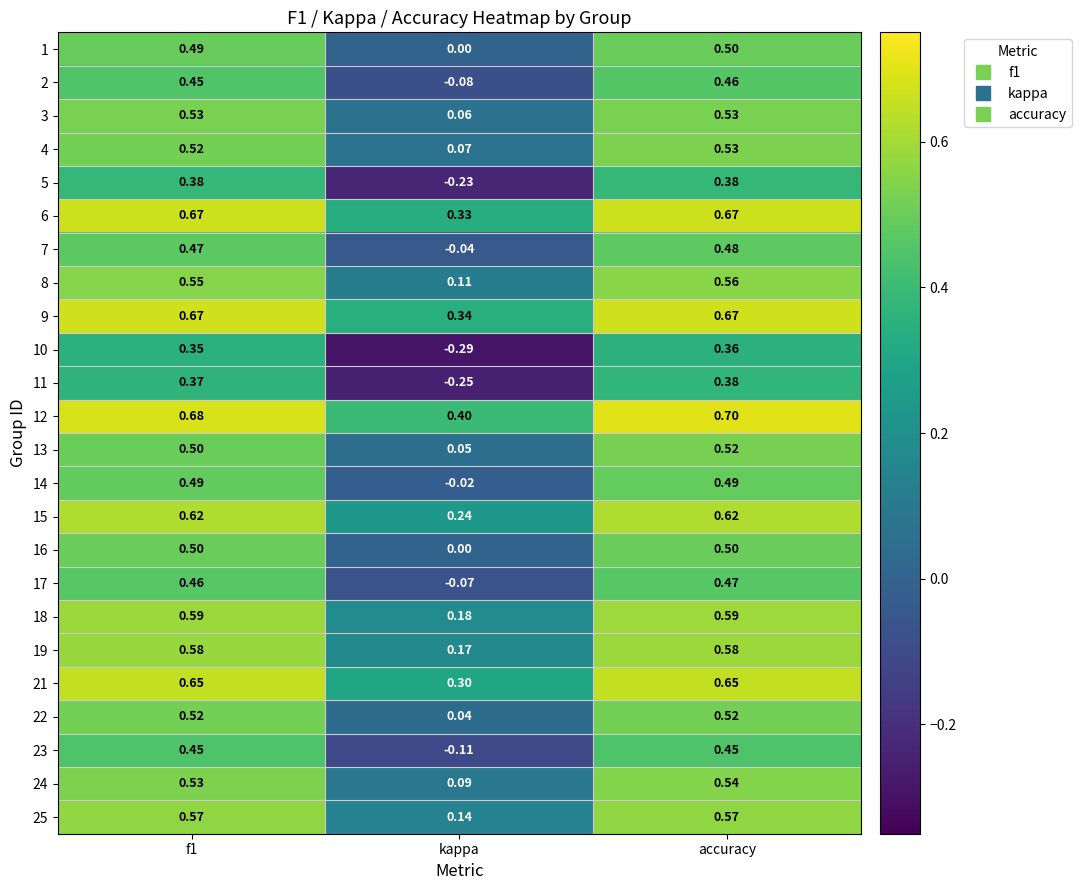

Is the value of 2 at f1 greater than the value of 18 at accuracy?

No